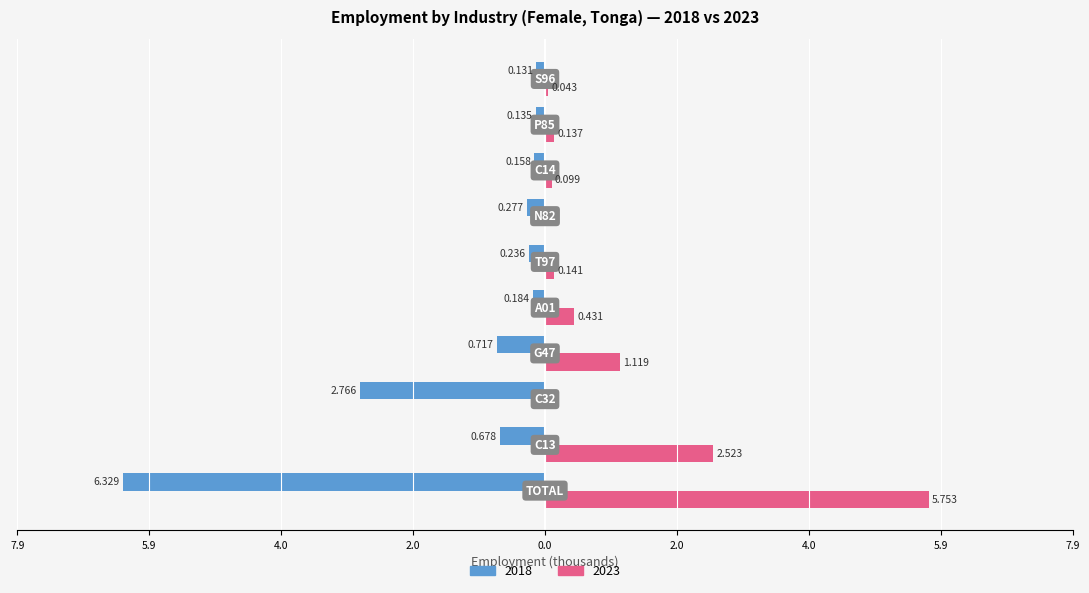

What are all the series names shown in the legend?

2018, 2023